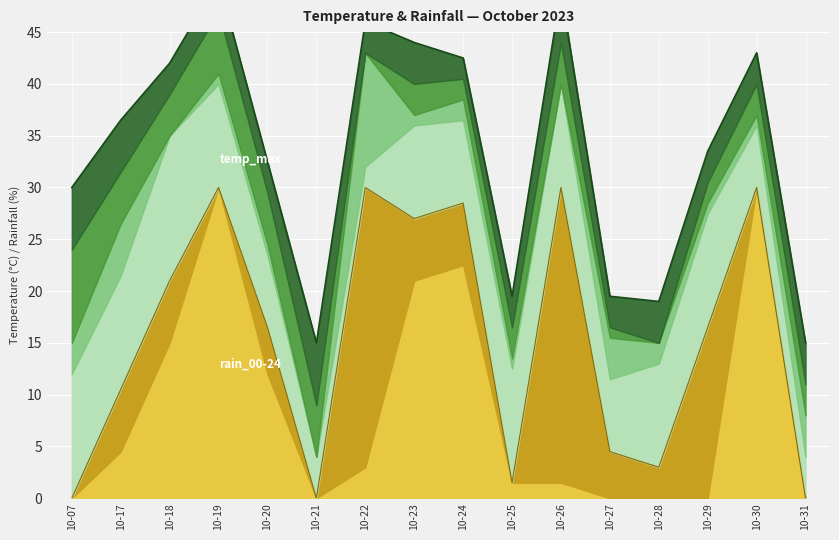

Count the number of categories in the chart.

16